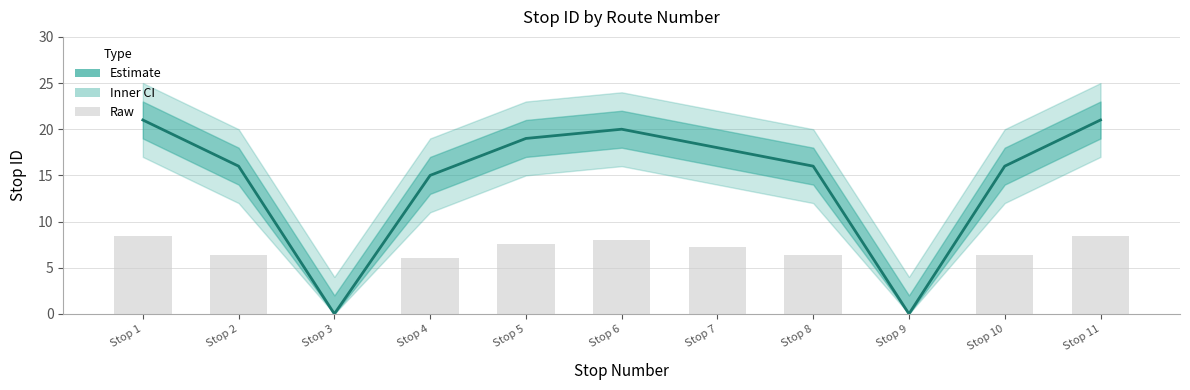

How many data points in Stop ID are above 16?

5